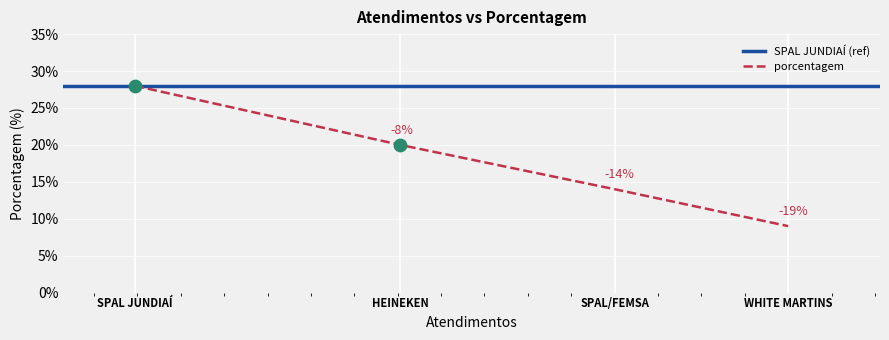

Which has a higher value, WHITE MARTINS or SPAL JUNDIAÍ?

SPAL JUNDIAÍ